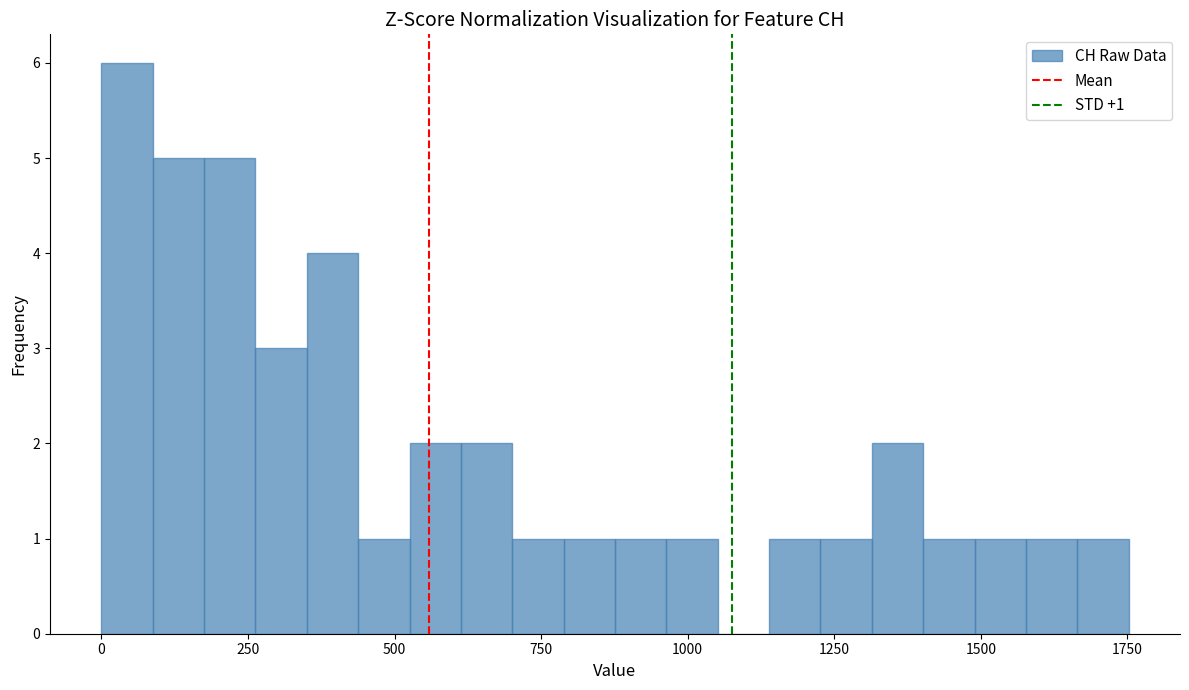

Around what value on the x-axis is the tallest bar? Give the approximate position of its centre, as read against the axis.

50